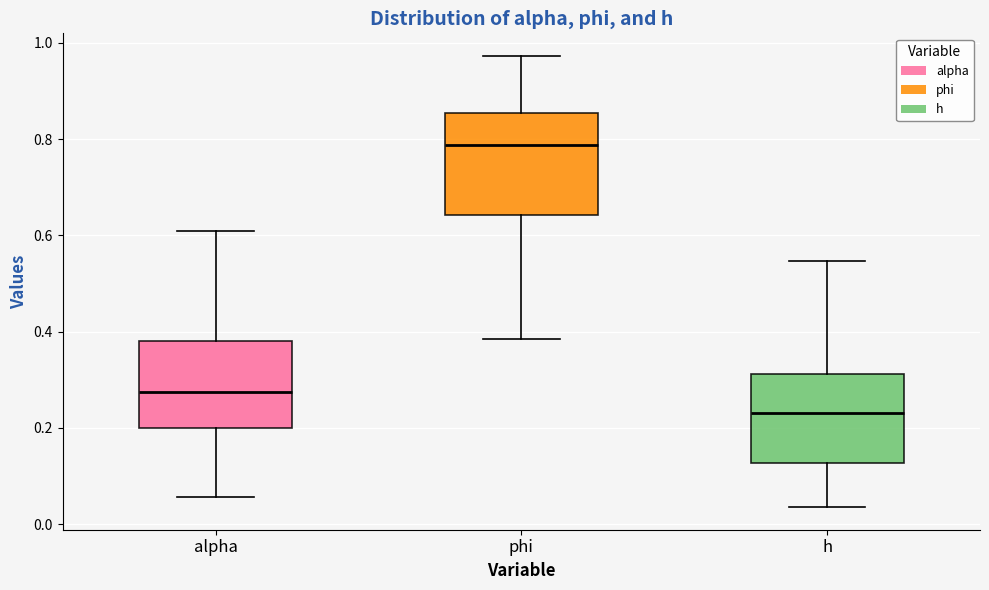

Which box has the lowest median line?

h